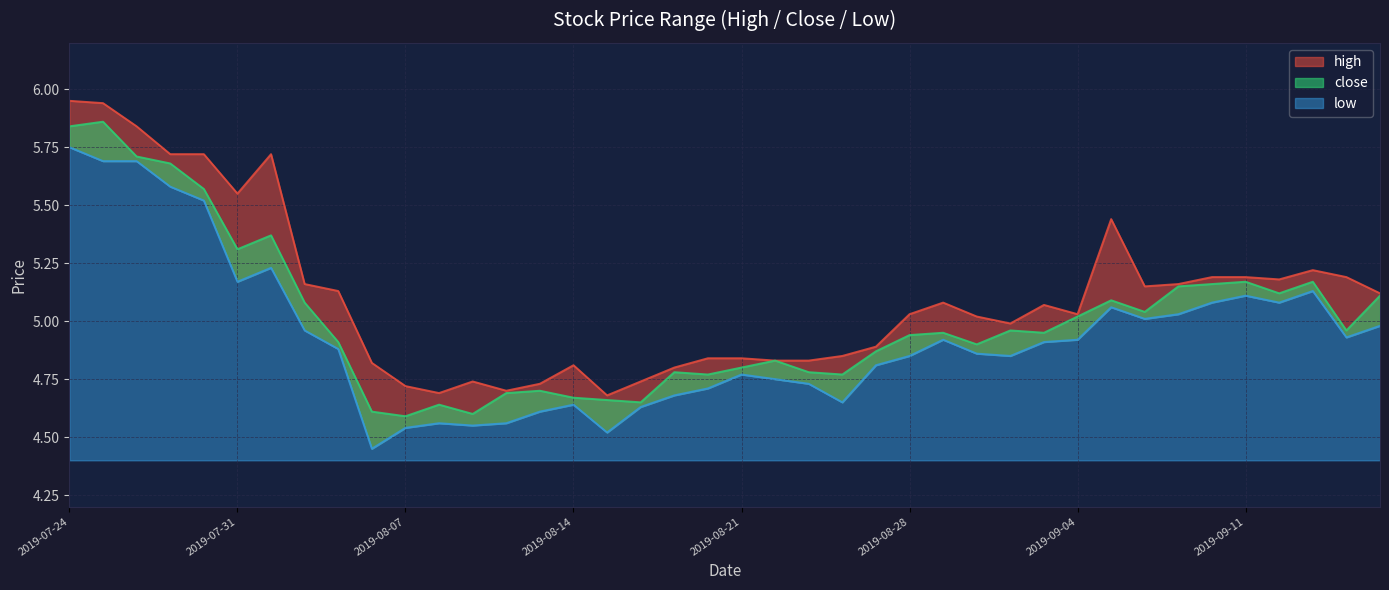

What is the sum of all close values?

200.4